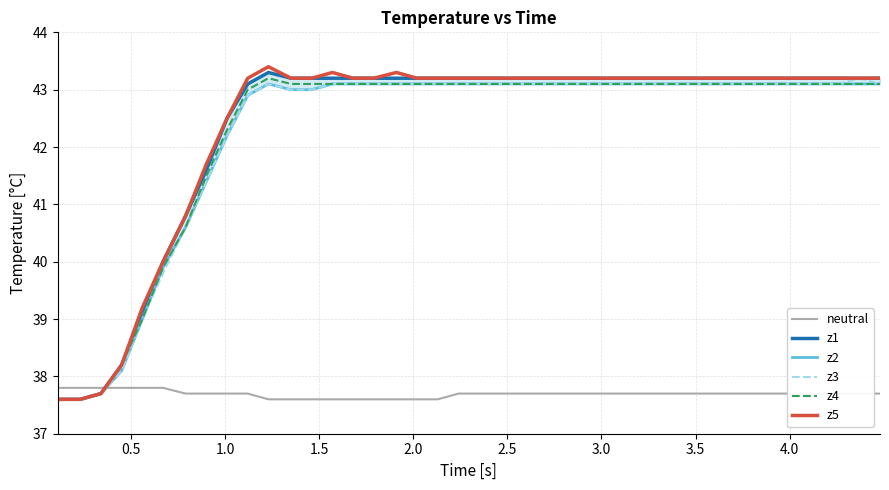

Does the chart display data point markers on the line(s)?

No